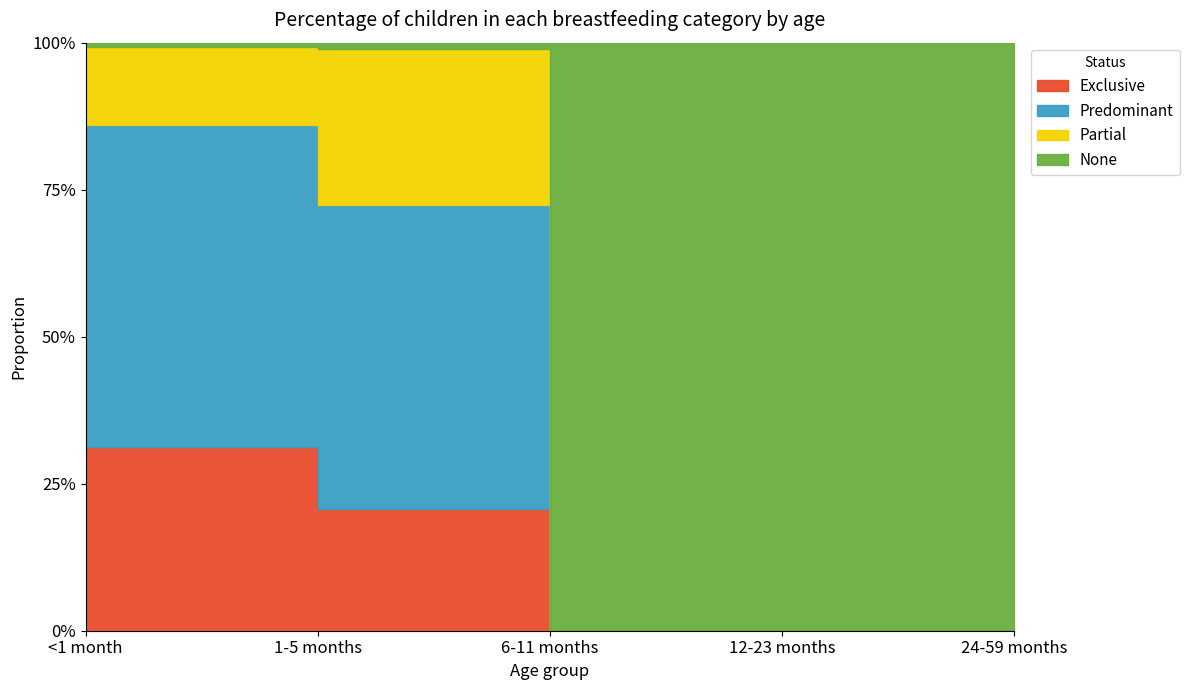

Count the Partial values in the range 0 to 1.

5